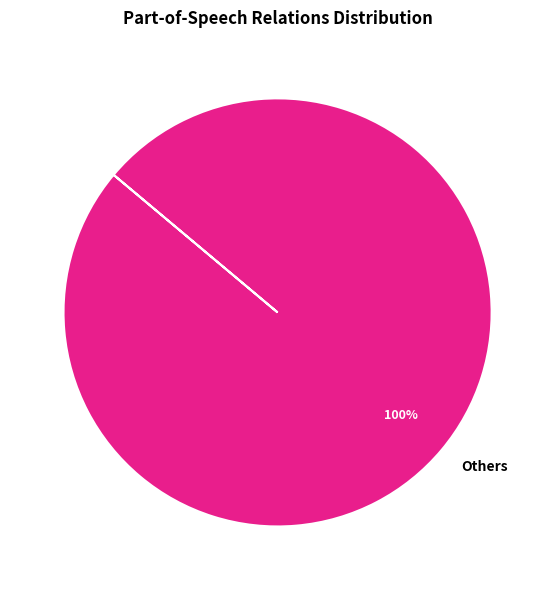

The Others slice represents 100% of the pie. True or false?

True